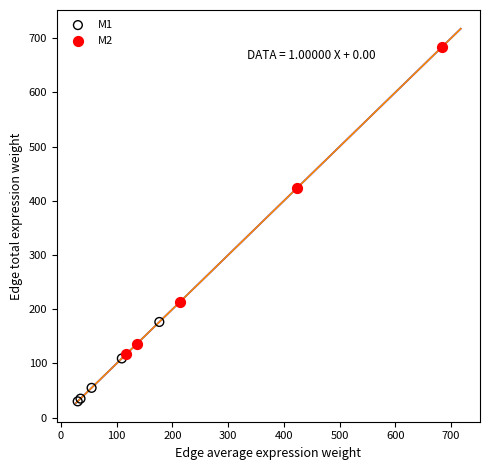

Which series reaches the maximum Y coordinate?

M2